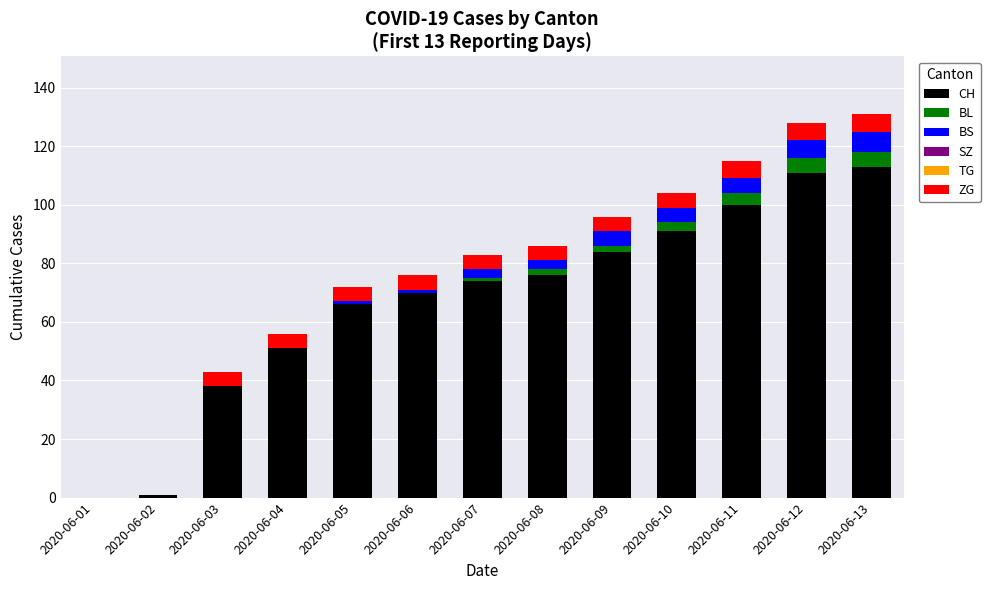

What is the total value across all series at 2020-06-04?

56